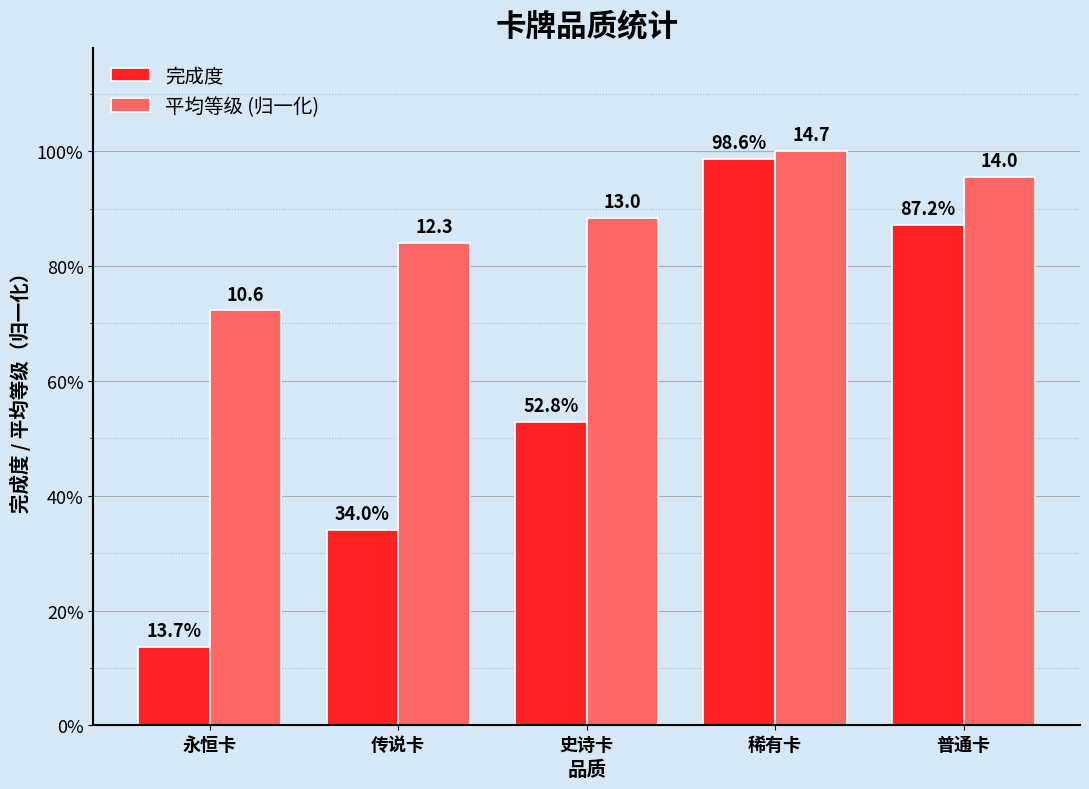

Are the bars grouped side by side (vs. stacked)?

Yes